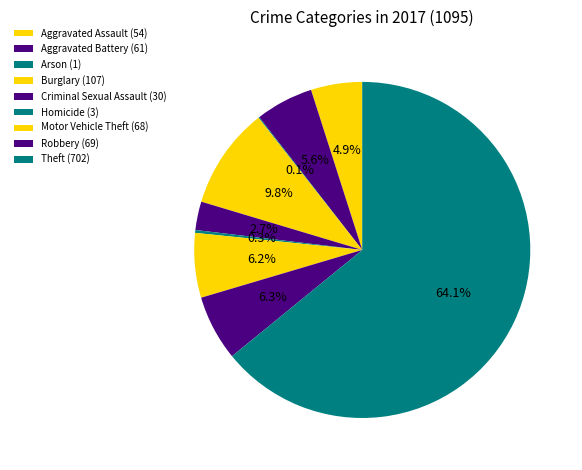

Between Robbery and Criminal Sexual Assault, which is larger?

Robbery